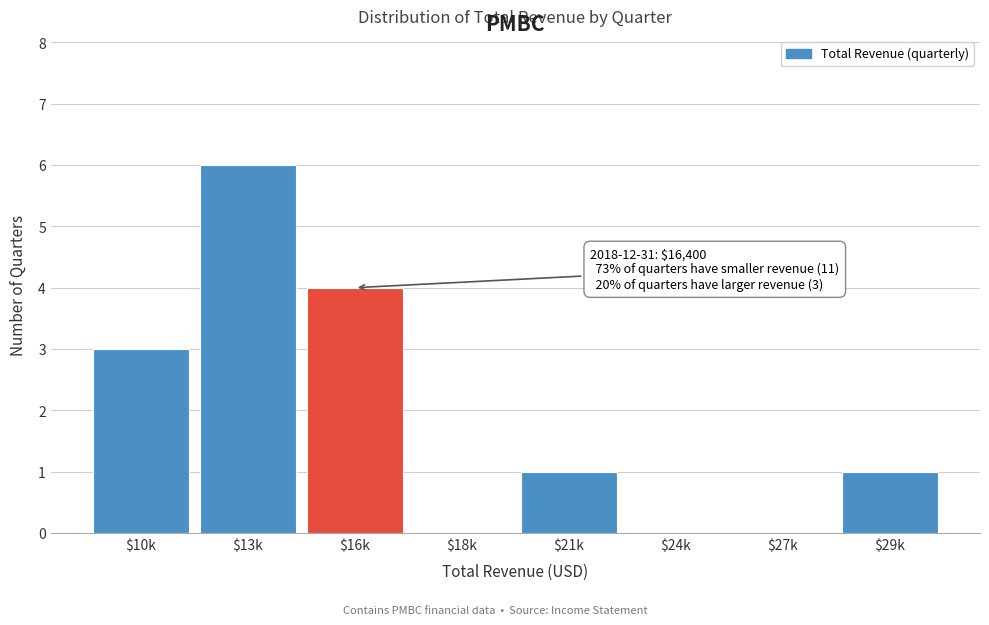

The chart shows a value of 2 at $29k. True or false?

False